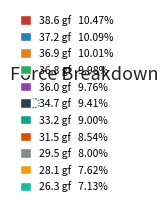

What percentage is the 33.2 gf slice, to the nearest percent?

9%